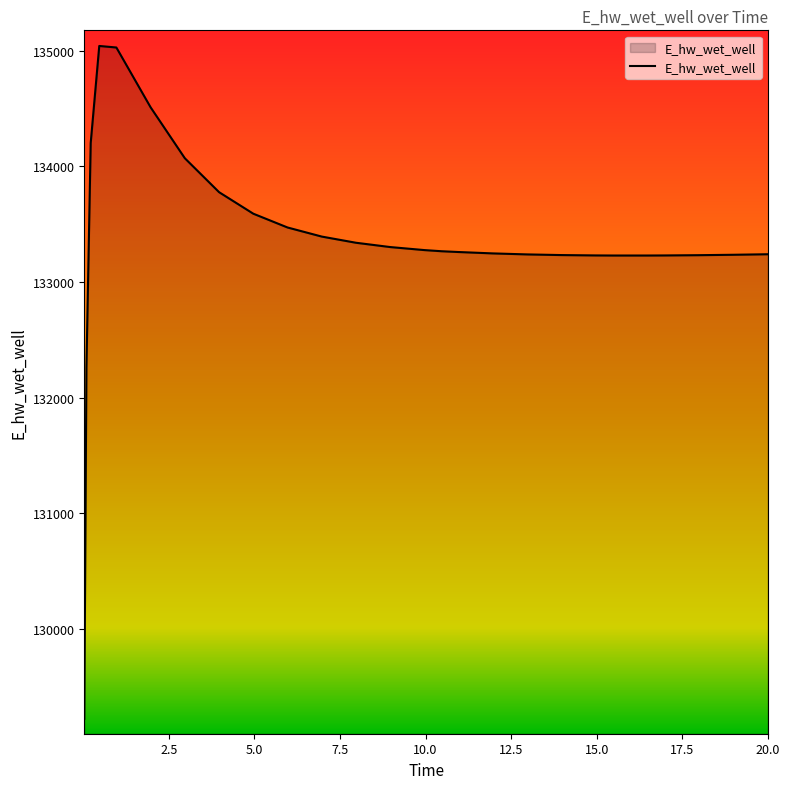

What is the difference between the maximum and minimum values?

5816.7